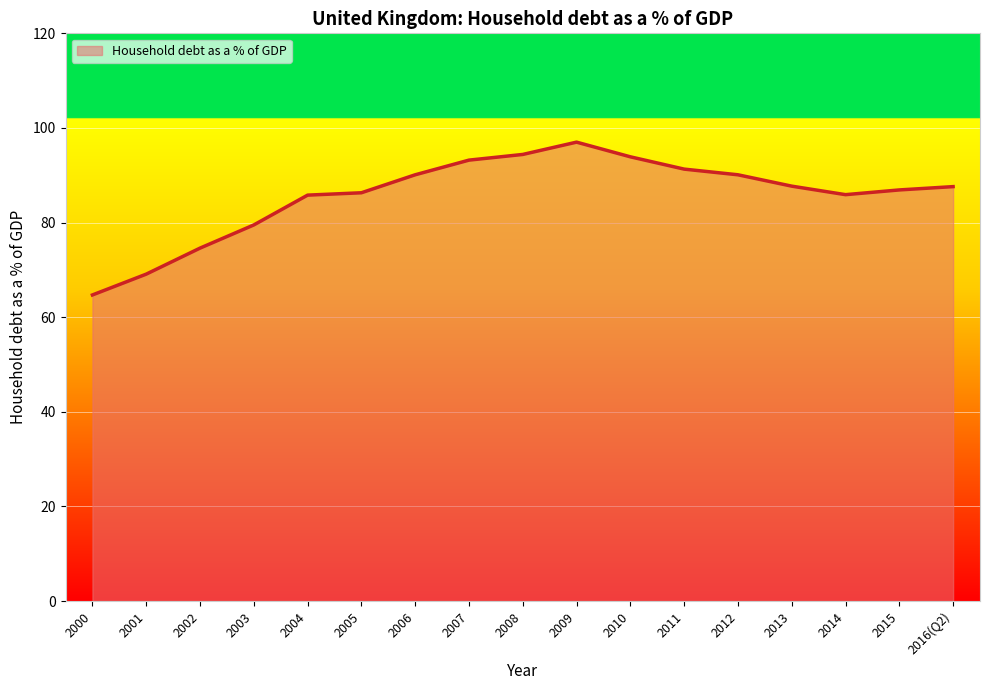

At which label is the value closest to 80?

2003